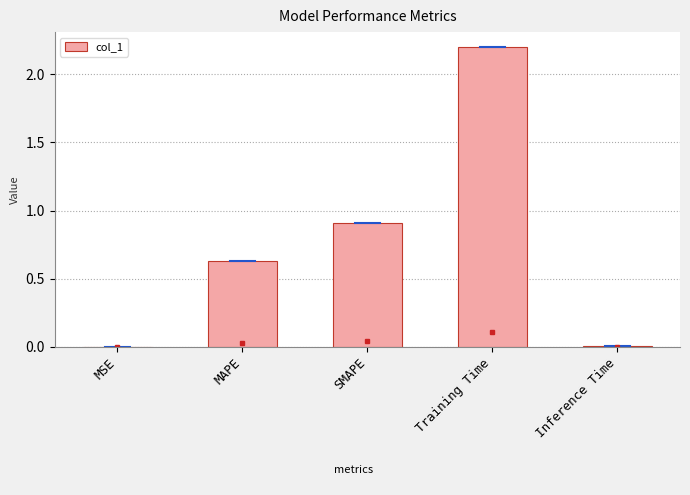

What is the sum of the values at Training Time and MAPE?

2.8